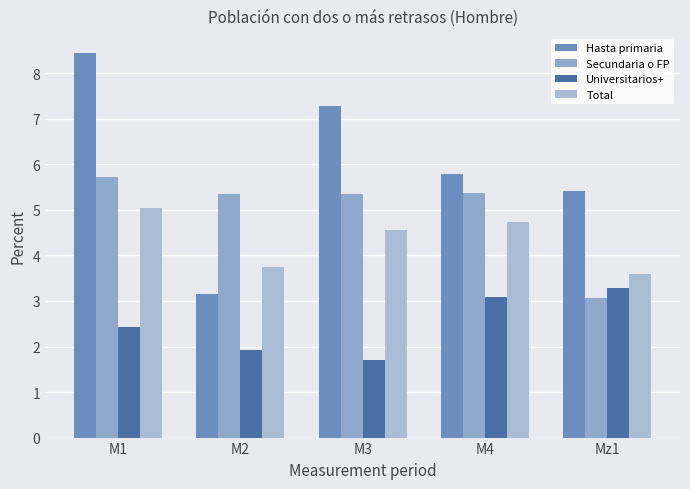

Reading left to right, extract all data points from this chart.

Hasta primaria: M1=8.5	M2=3.2	M3=7.3	M4=5.8	Mz1=5.4
Secundaria o FP: M1=5.7	M2=5.3	M3=5.4	M4=5.4	Mz1=3.1
Universitarios+: M1=2.4	M2=1.9	M3=1.7	M4=3.1	Mz1=3.3
Total: M1=5.1	M2=3.7	M3=4.6	M4=4.7	Mz1=3.6